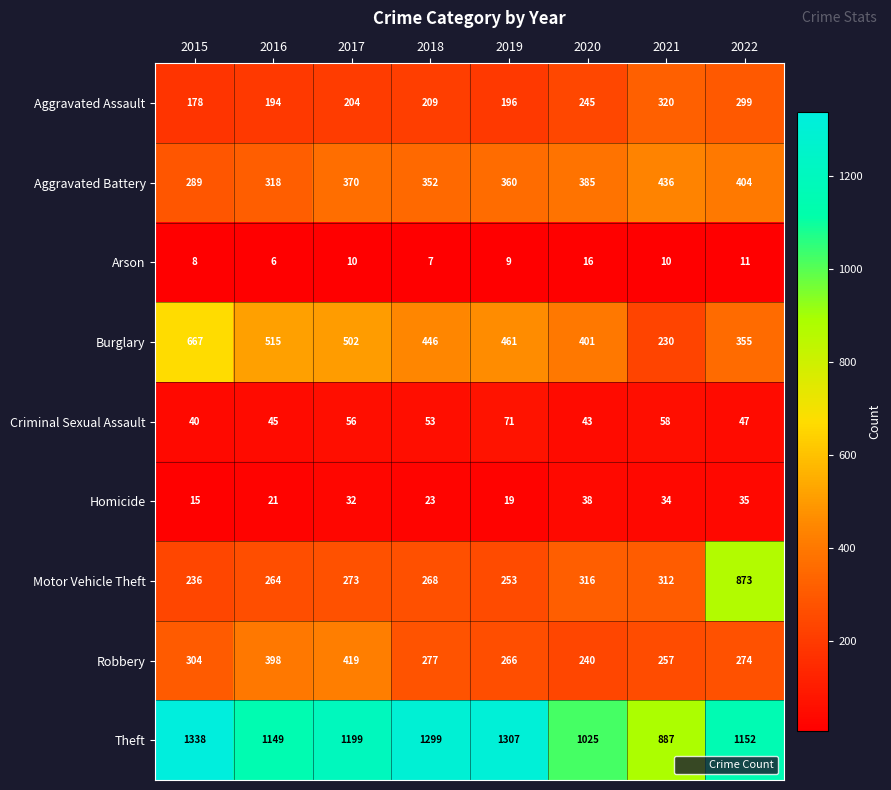

At which category does the chart reach its minimum across all series?

2016